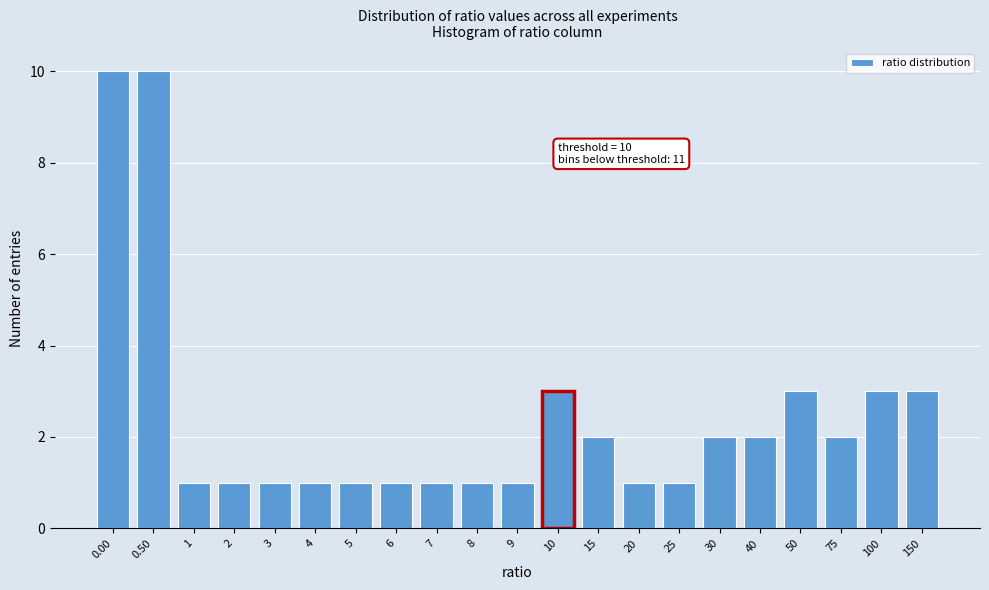

Reading right to left, extract all data points from this chart.

150=3	100=3	75=2	50=3	40=2	30=2	25=1	20=1	15=2	10=3	9=1	8=1	7=1	6=1	5=1	4=1	3=1	2=1	1=1	0.50=10	0.00=10